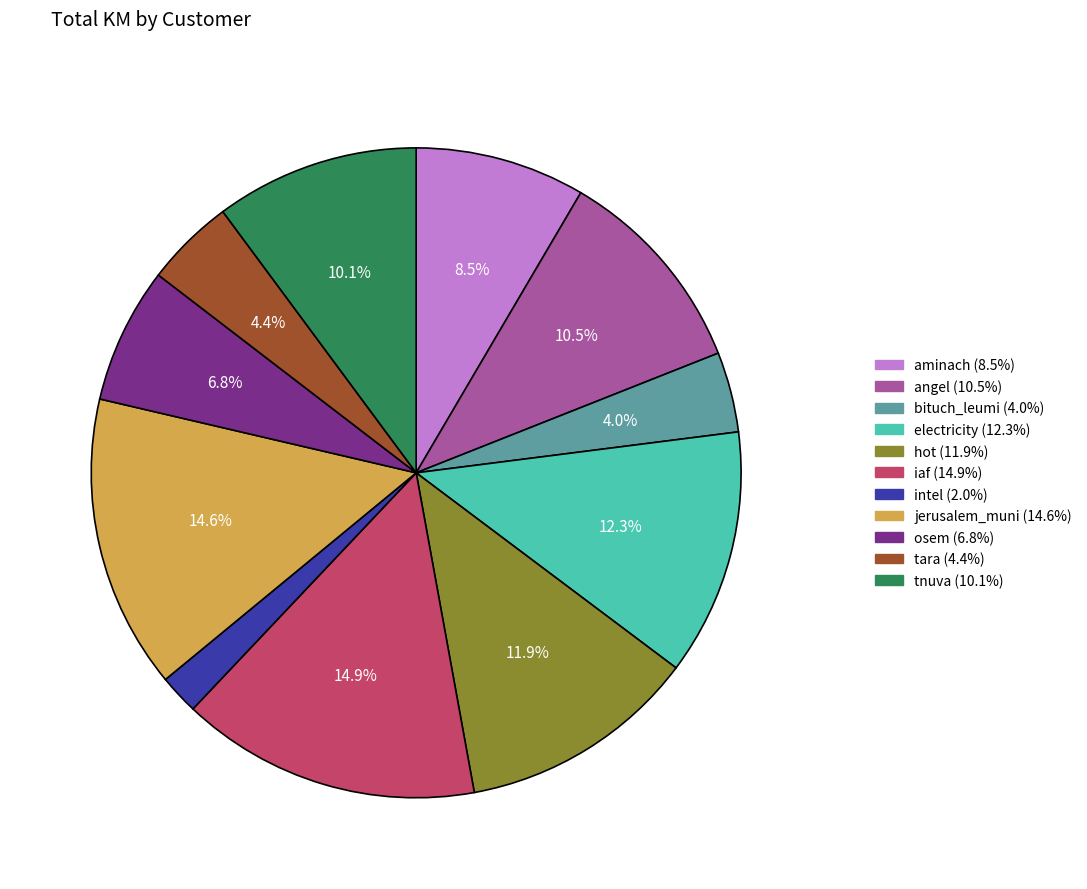

Which has a higher value, angel or aminach?

angel